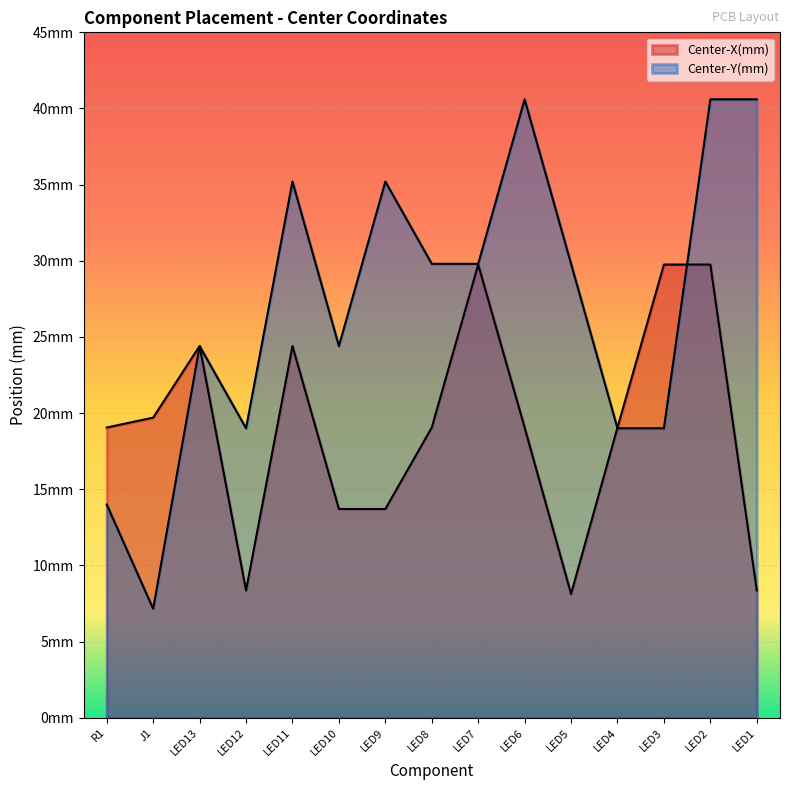

In Center-X(mm), how many points are higher than both neighbors (excluding endpoints)?

3